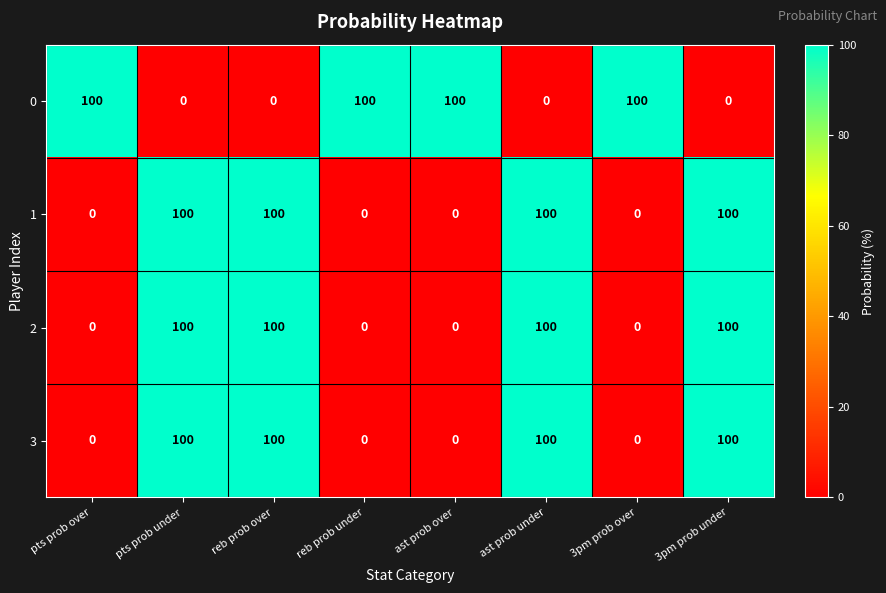

What is the total value across all series at pts prob under?

300